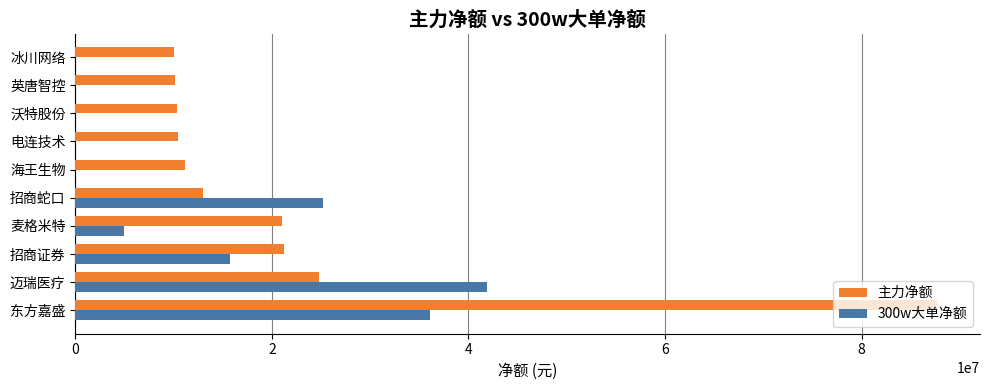

How many series are shown in this chart?

2